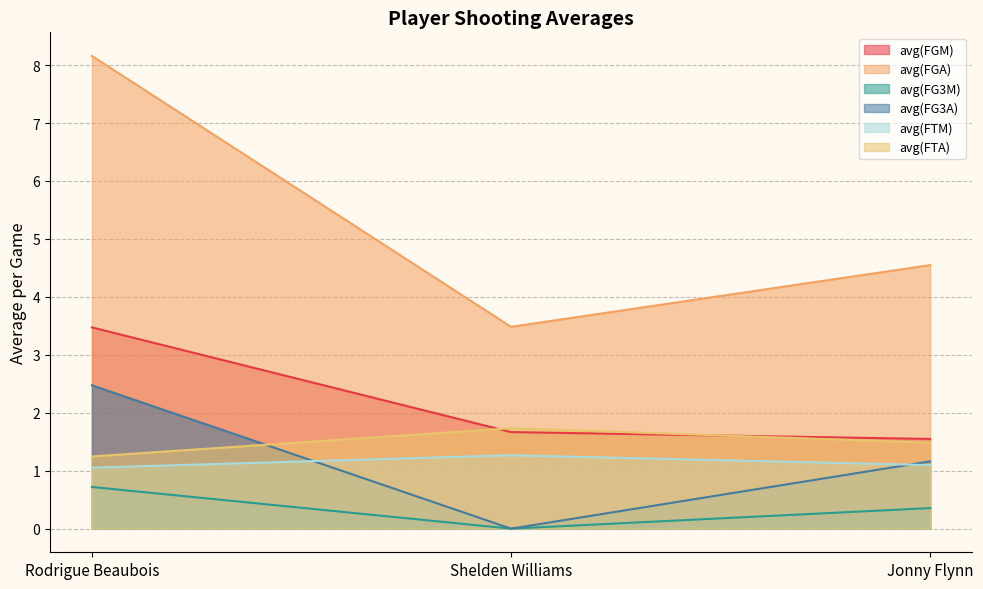

Which series has the largest range (max minus min)?

avg(FGA)